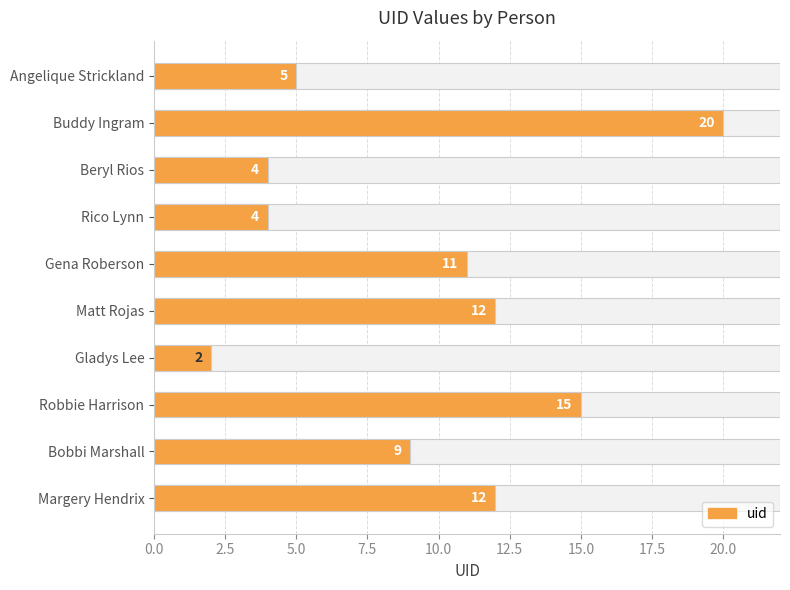

What is the maximum value shown in the chart?

20